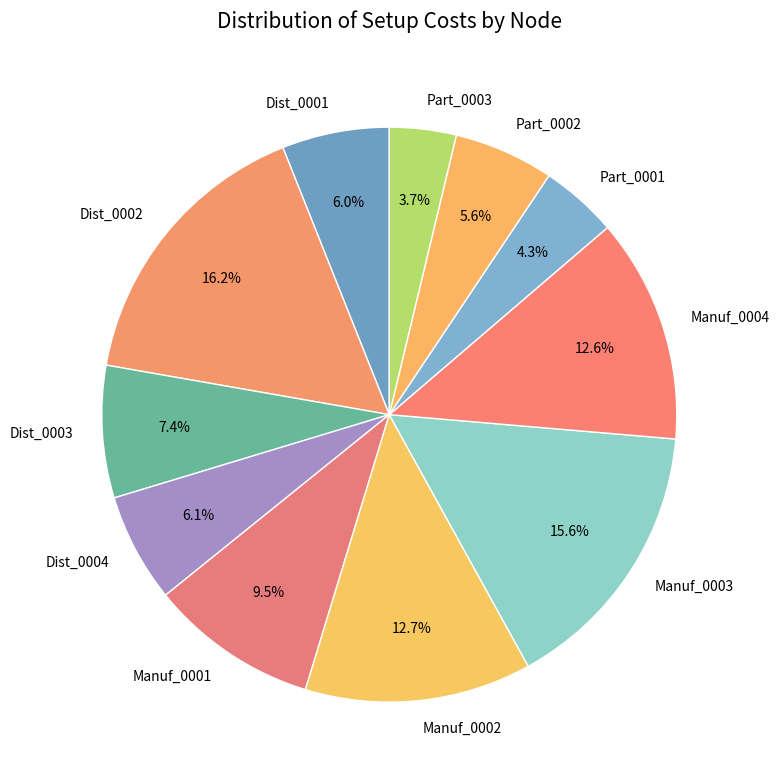

How much of the chart is everything except Part_0002?

94.4%